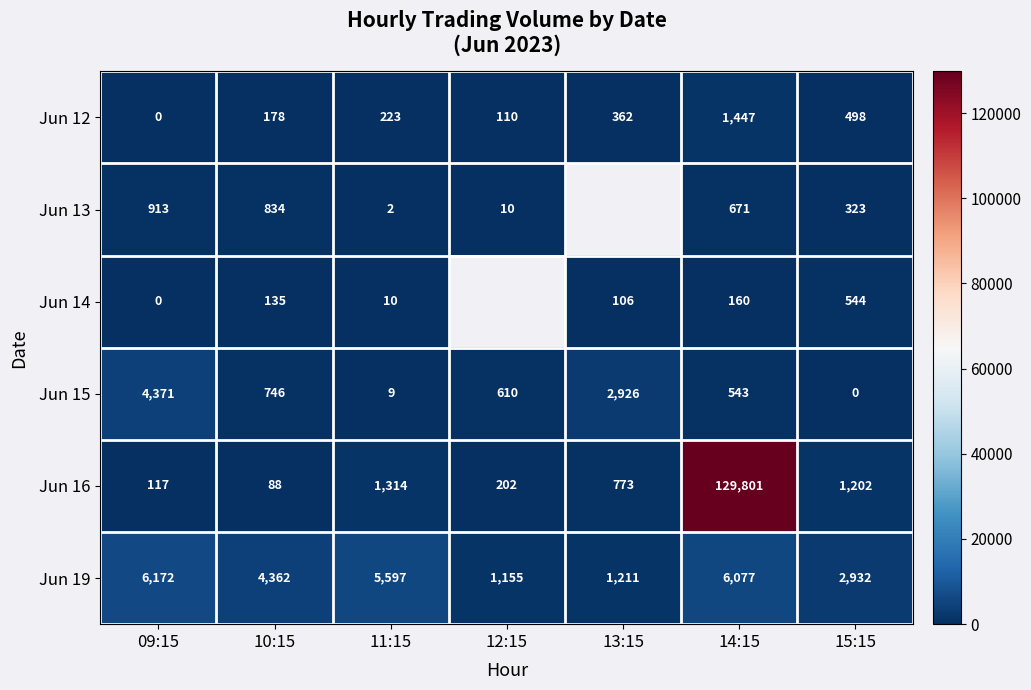

Which category has the highest value in the Jun 12 series?

14:15